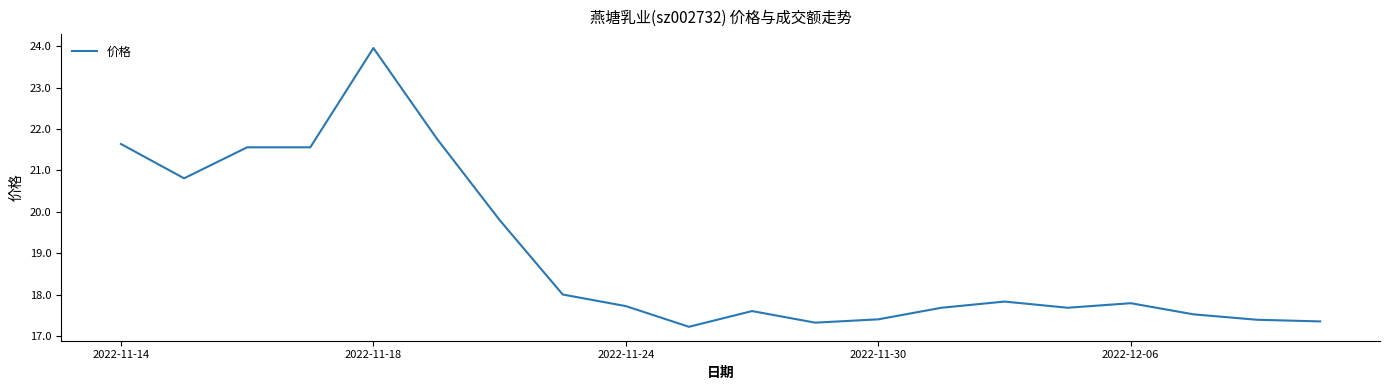

What is the maximum value shown in the chart?

24.0